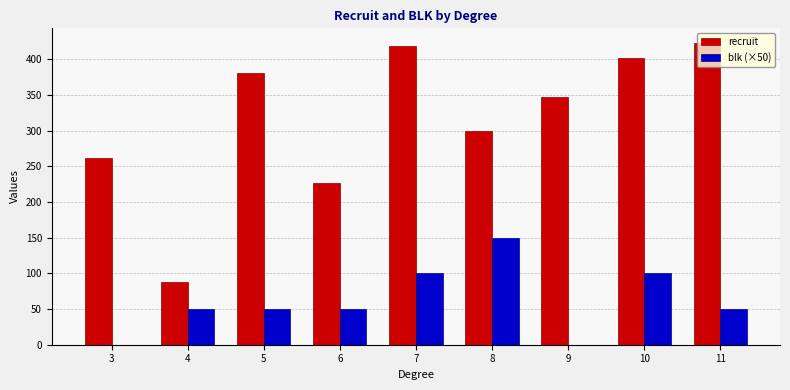

Which series has the largest range (max minus min)?

recruit